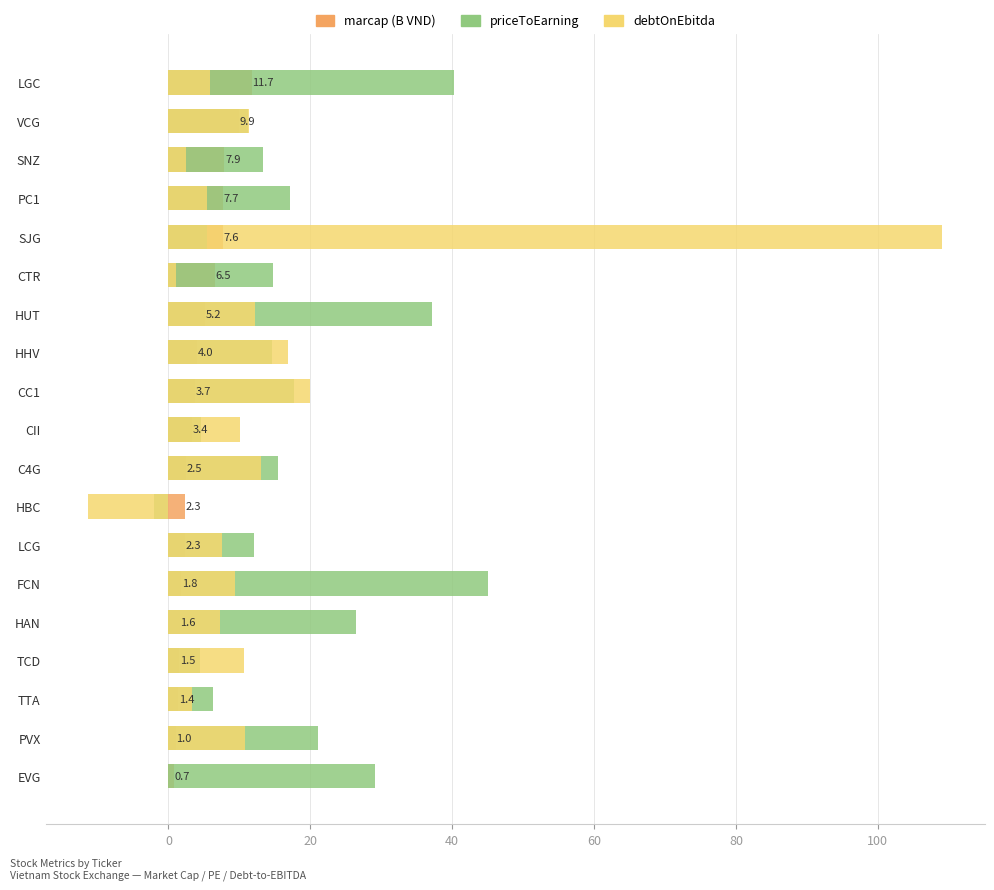

List the series in order of their overall mean, highest first.

priceToEarning, debtOnEbitda, marcap (B VND)